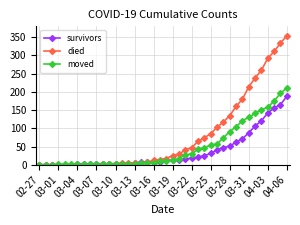

What is the difference between the maximum and minimum values in the moved series?

211